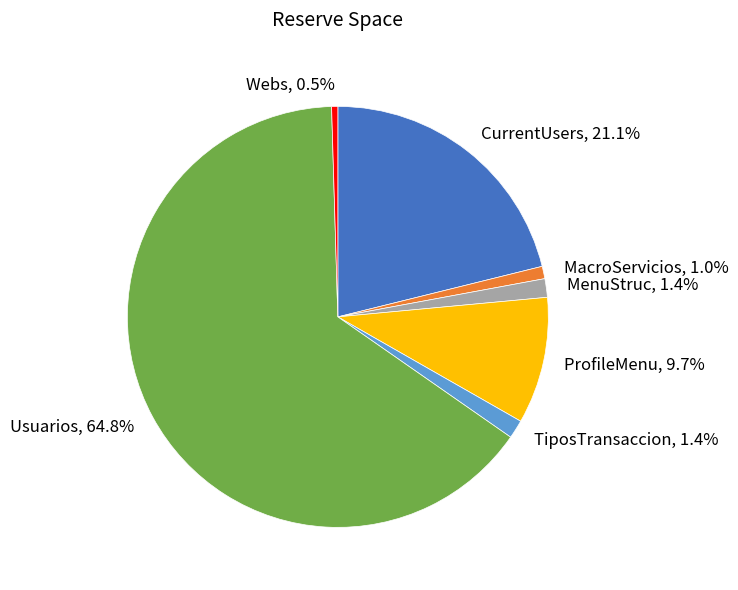

Combined, do ProfileMenu and Usuarios account for over 50%?

Yes